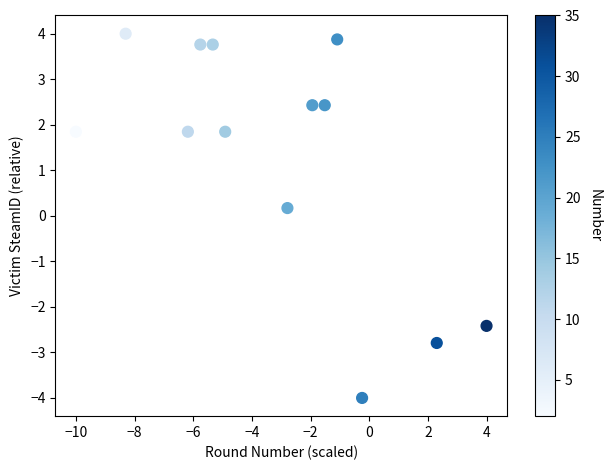

What is the range of Y values (max minus min)?

8.0